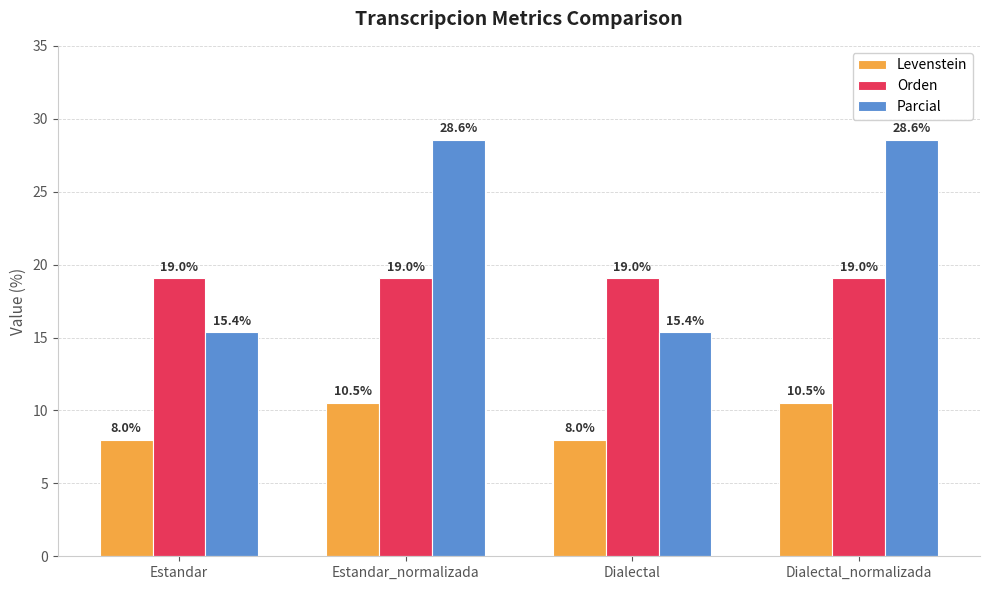

The value of Orden at Estandar_normalizada is 6.6. True or false?

False